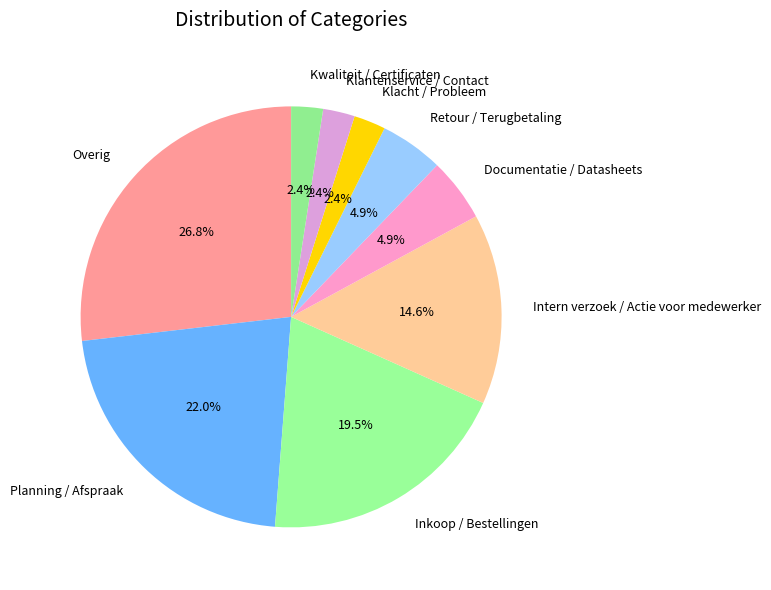

To the nearest percent, what is the average slice percentage?

11%